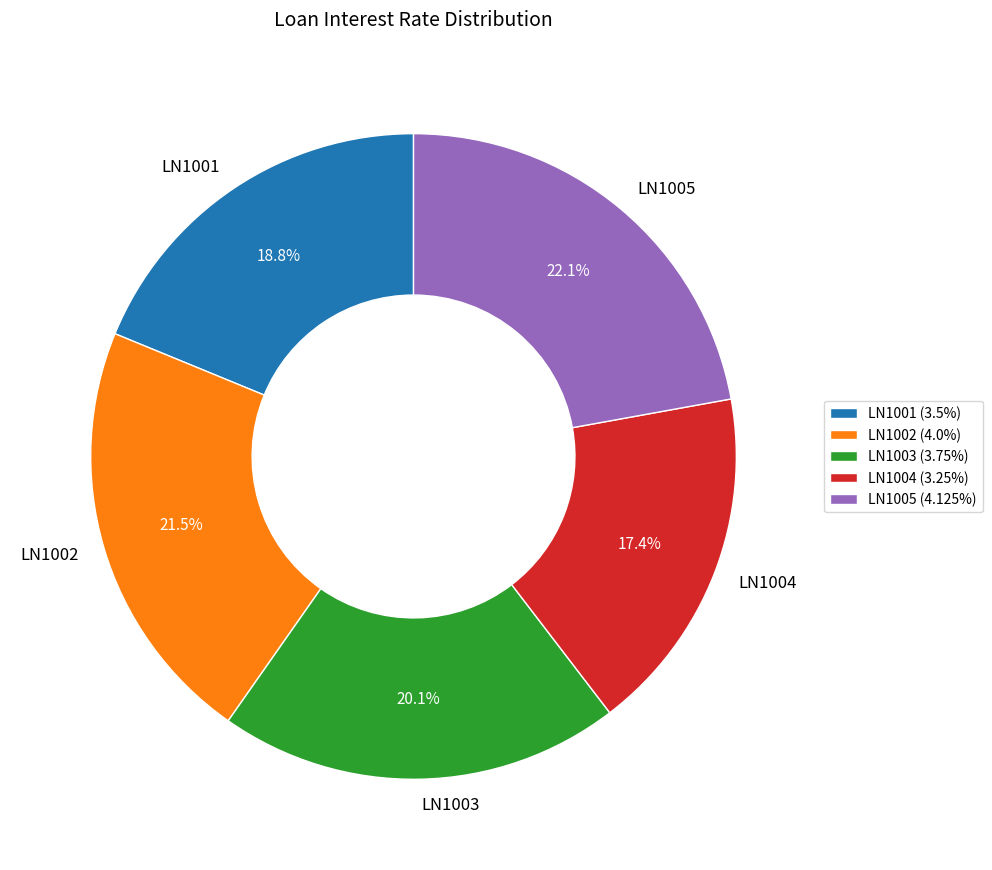

Combined, do LN1005 and LN1001 account for over 50%?

No